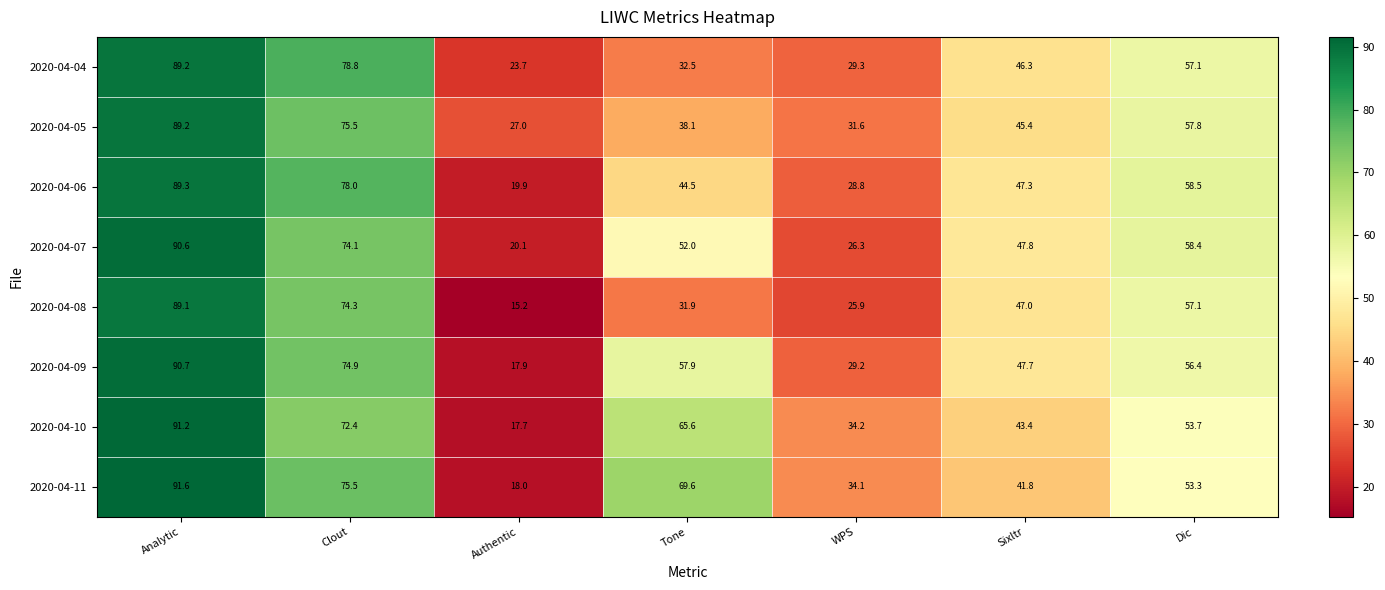

At how many categories does at least one series exceed 55?

4